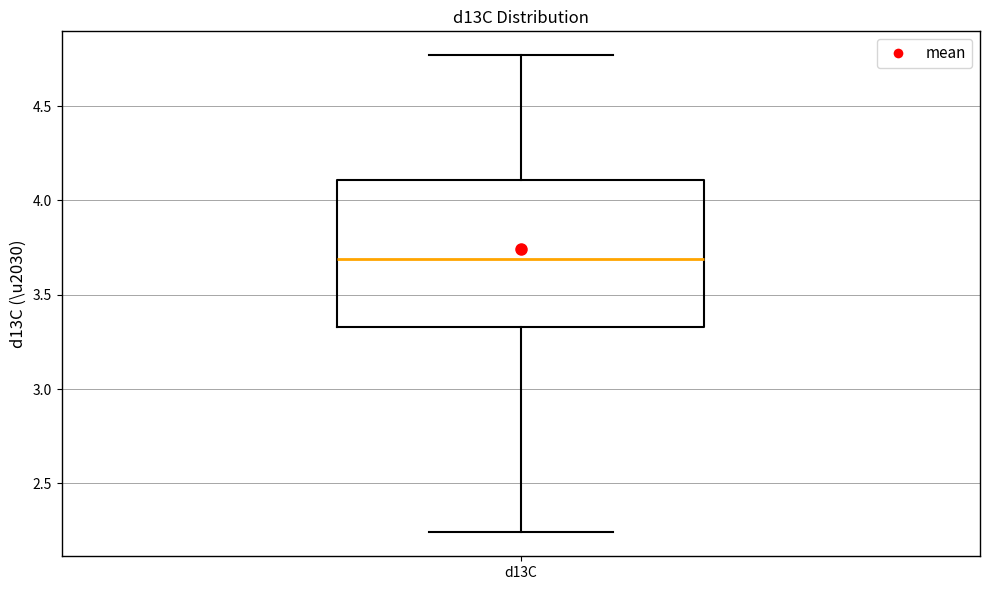

Where does the upper whisker of the box for d13C end on the y-axis? The values are not printed on the chart, so give them approximately, as read against the axis.

4.75